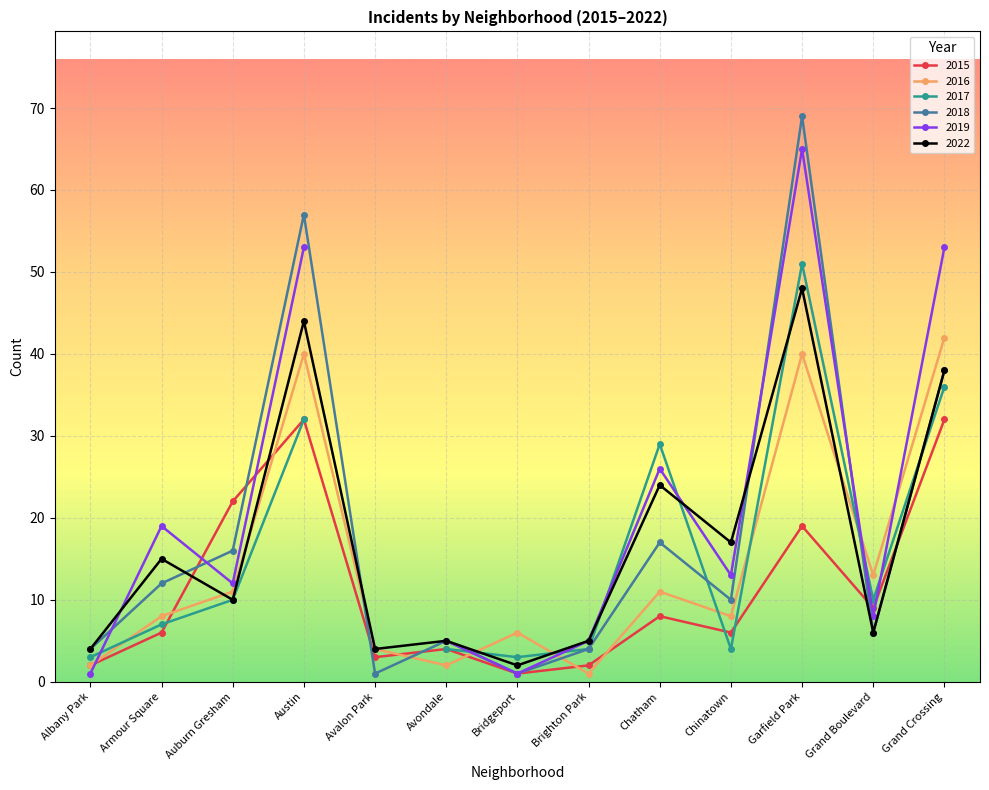

Which series has the largest range (max minus min)?

2018